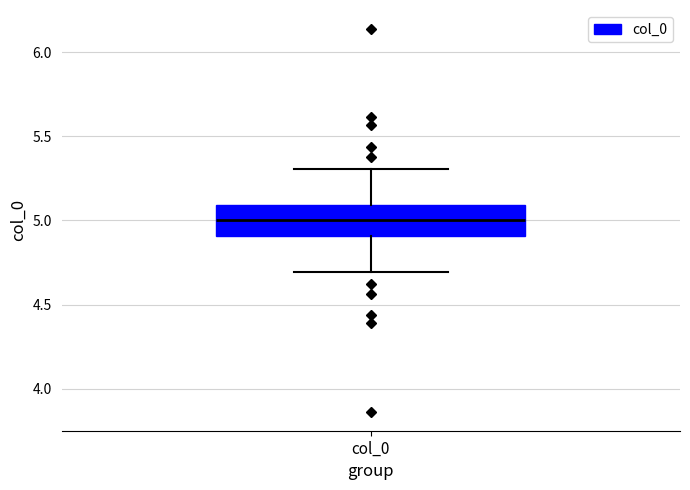

Where does the lower whisker of the box for col_0 end on the y-axis? The values are not printed on the chart, so give them approximately, as read against the axis.

4.7